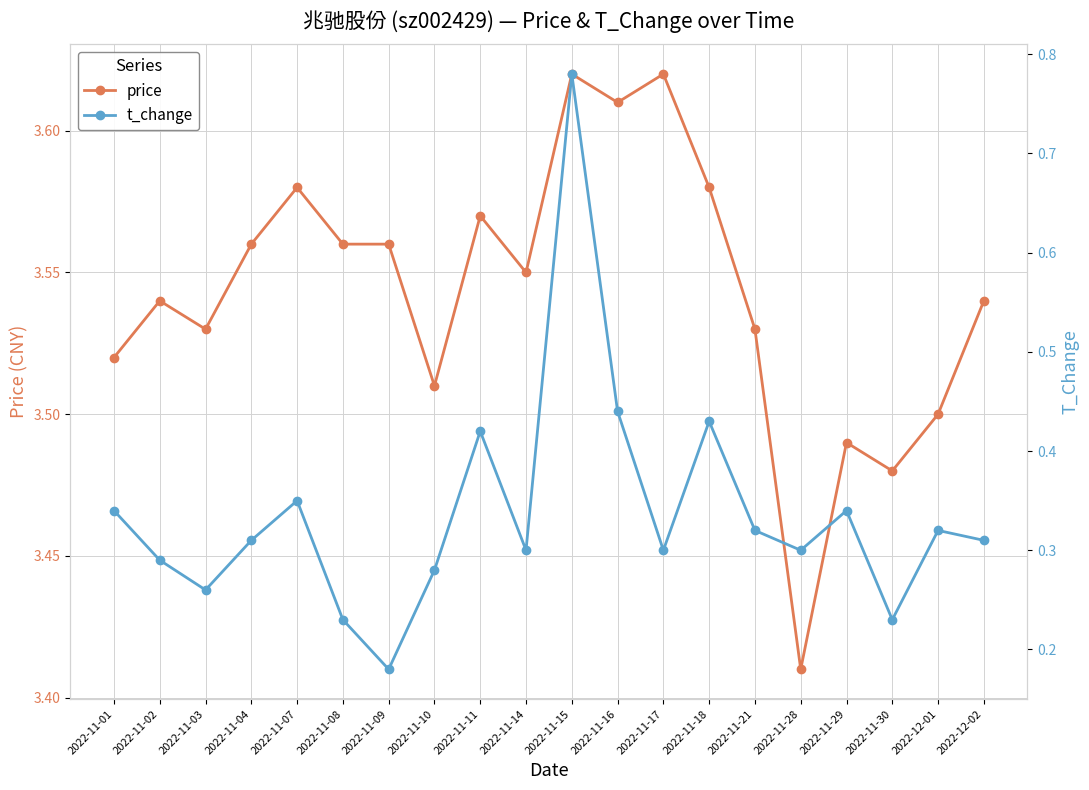

At which category is the sum across all series the highest?

2022-11-15